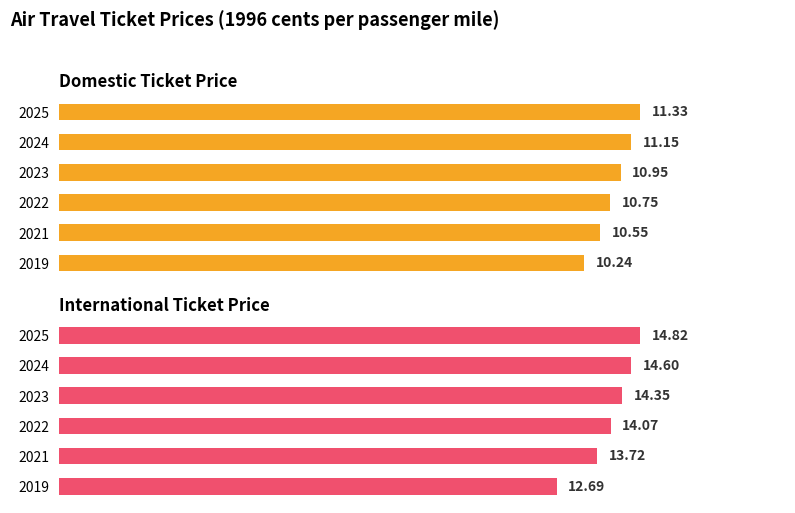

What is the difference between the highest and lowest values at 2023?

3.4